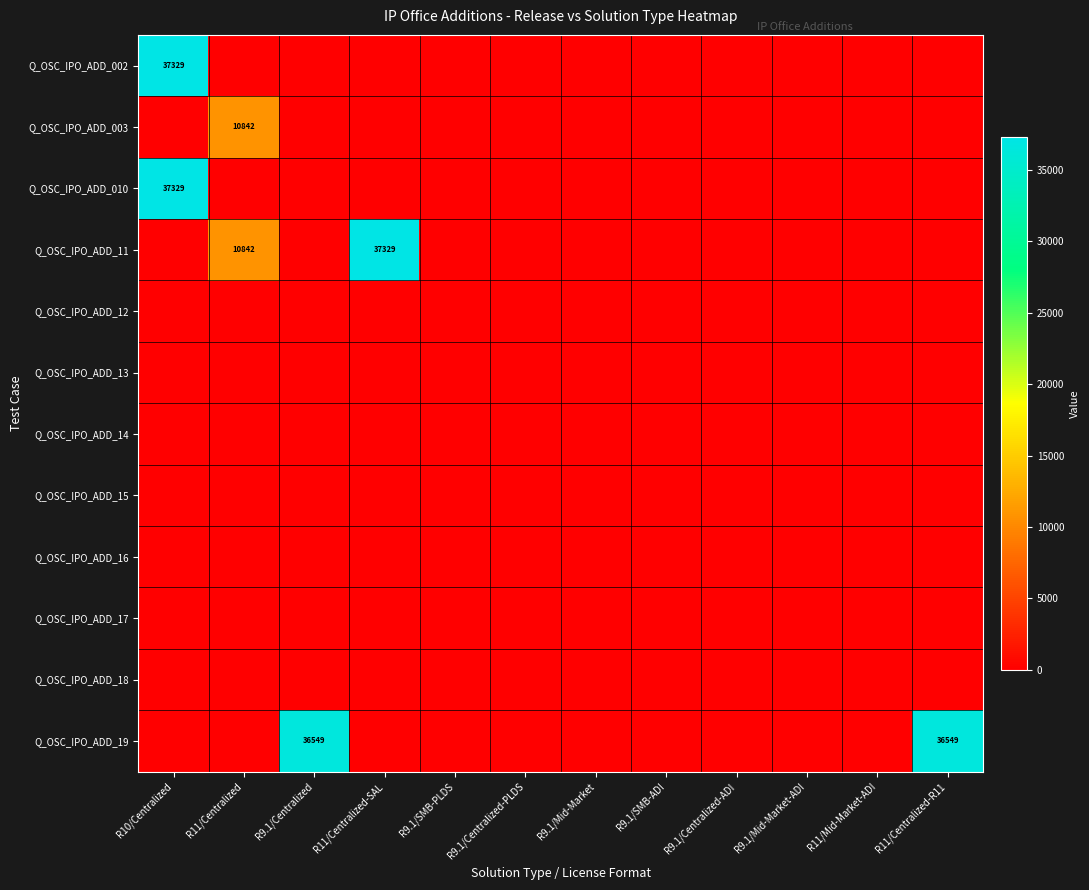

How many positive values does the Q_OSC_IPO_ADD_002 series have?

1